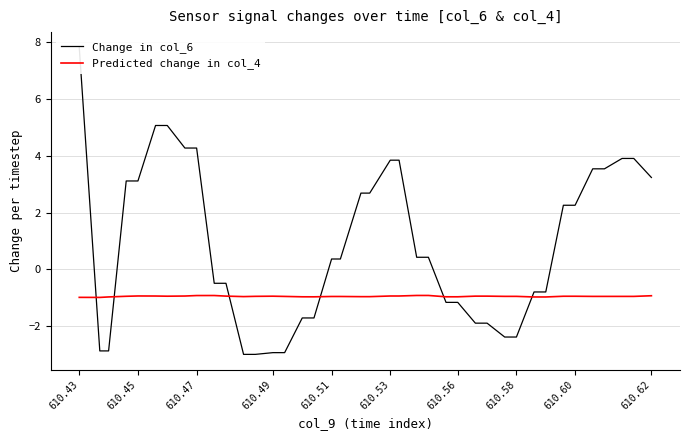

The value of Predicted change in col_4 at 610.56 is -0.5. True or false?

False